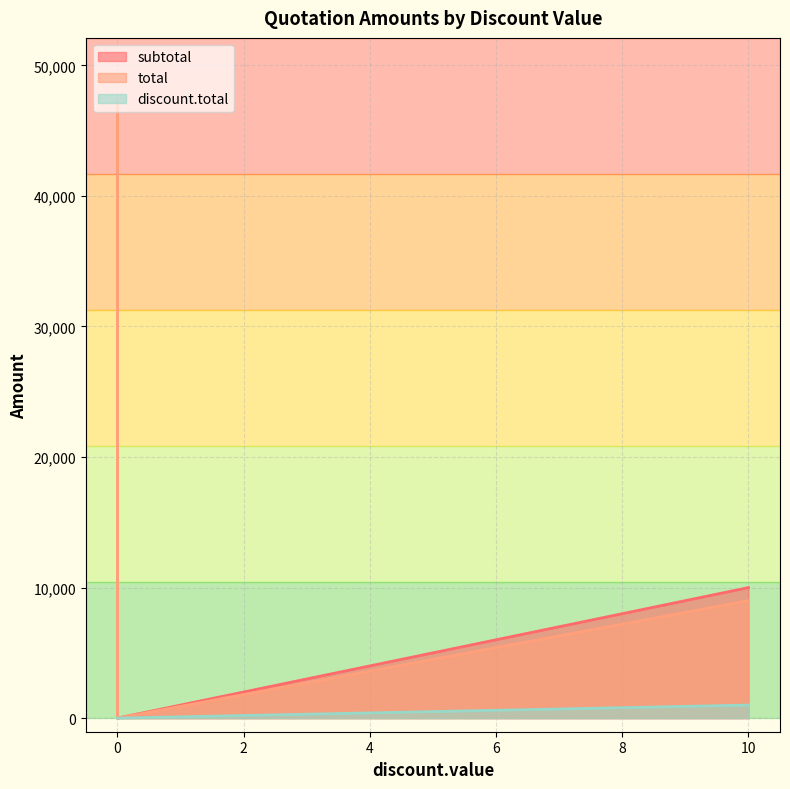

Where is the first local maximum for discount.total?

10